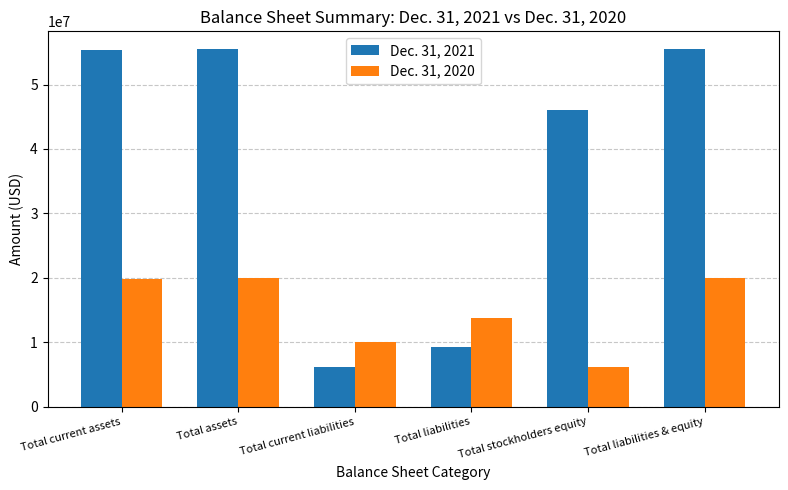

How many categories are shown in the chart?

6